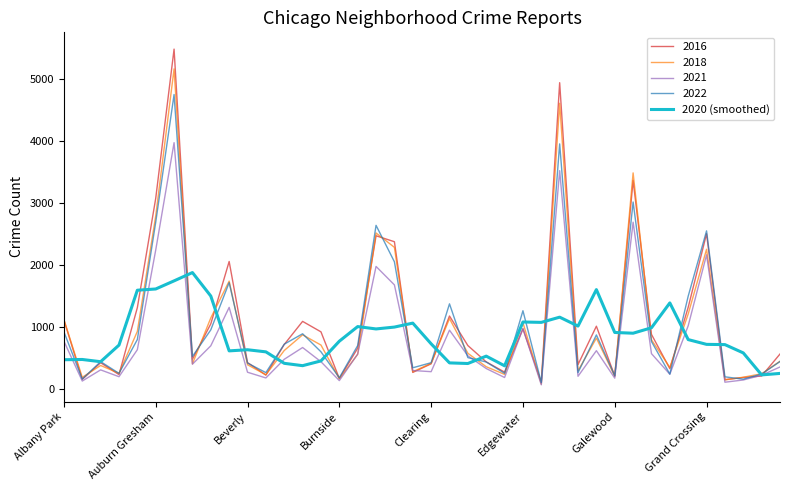

What is the greatest value displayed?

5481